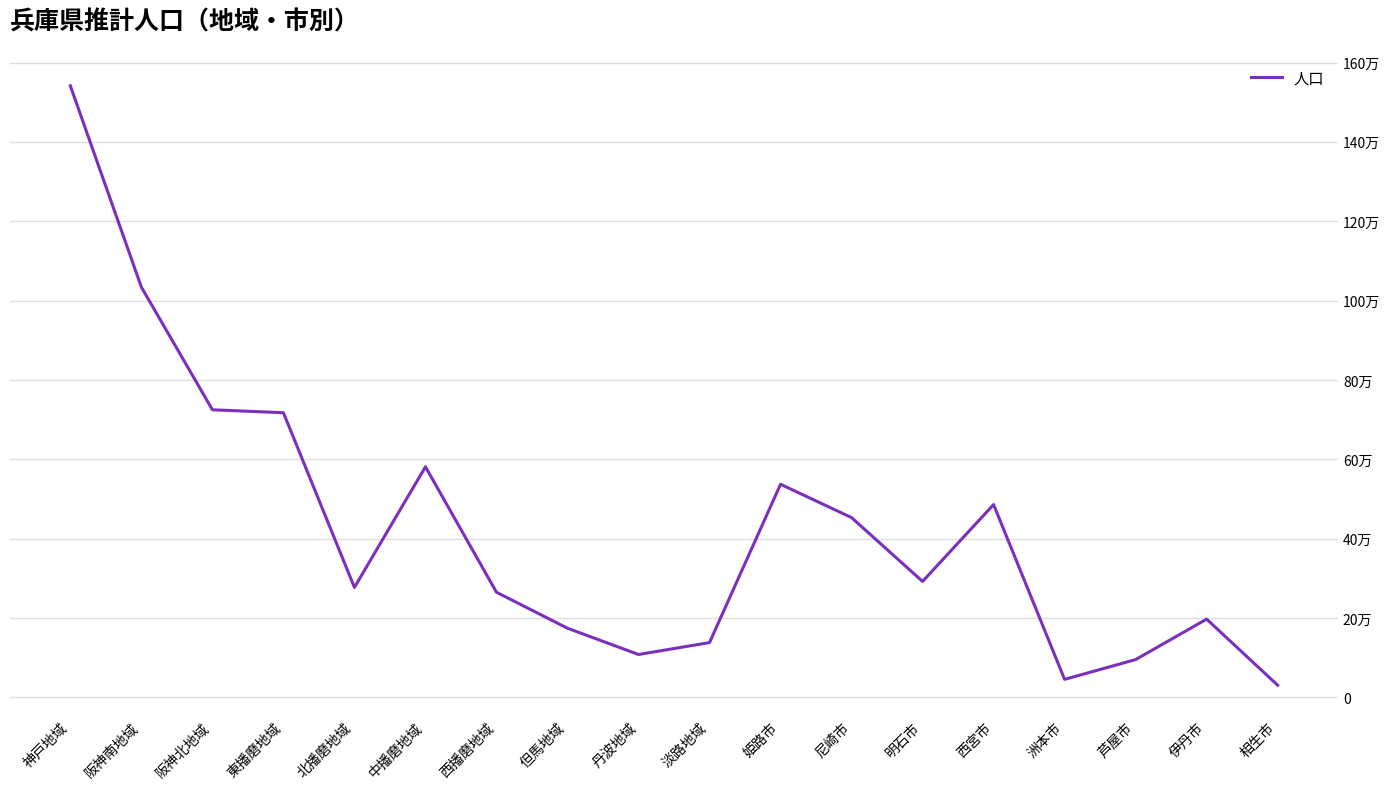

What is the minimum value shown in the chart?

30484